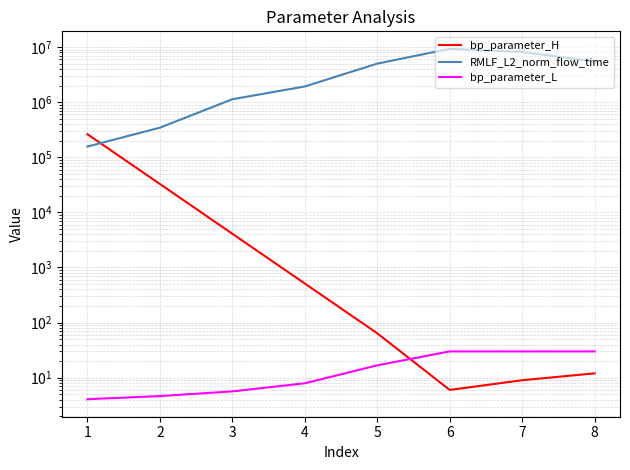

At how many categories does at least one series exceed 3209260?

4